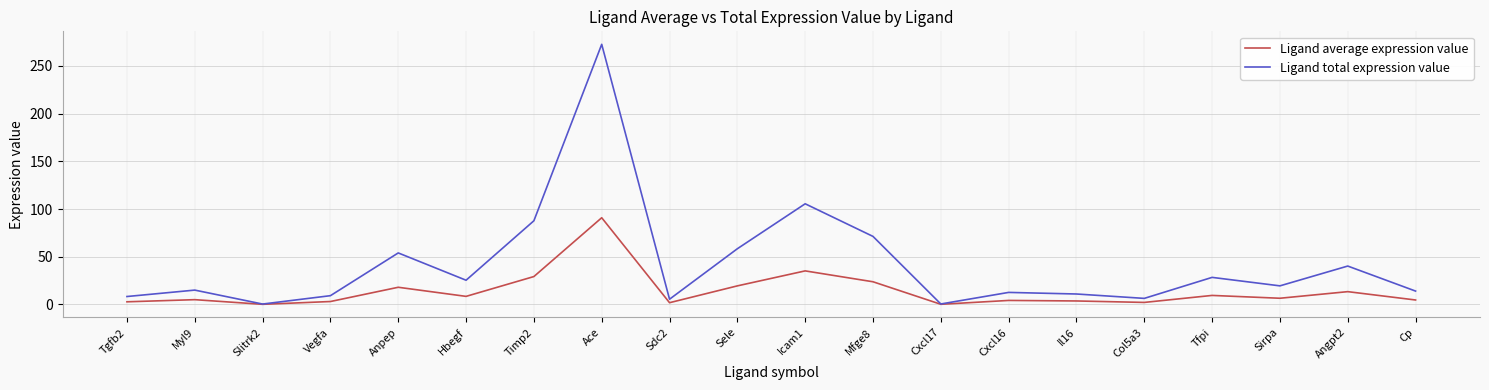

What is the difference between the highest and lowest values at Ace?

181.7